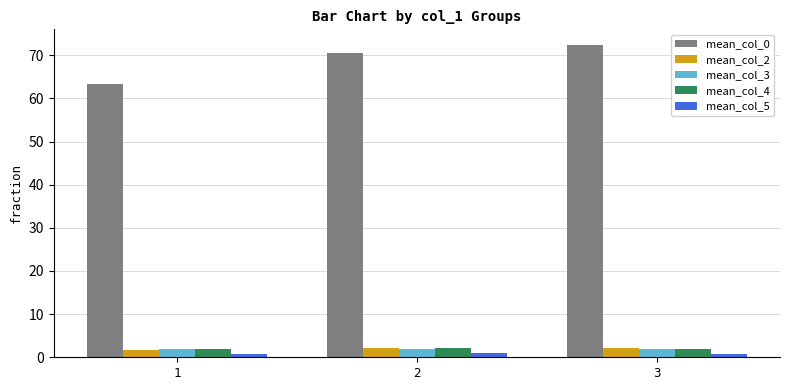

What are all the series names shown in the legend?

mean_col_0, mean_col_2, mean_col_3, mean_col_4, mean_col_5